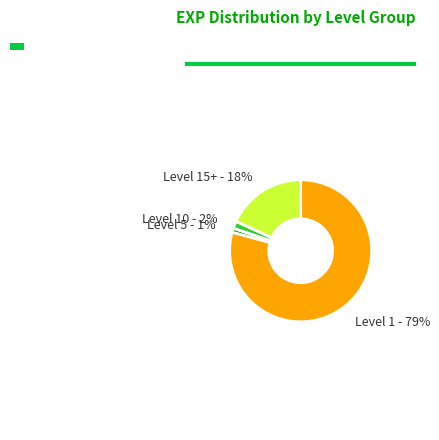

Is it true that Level 10 - 2% is 2% of the pie?

True